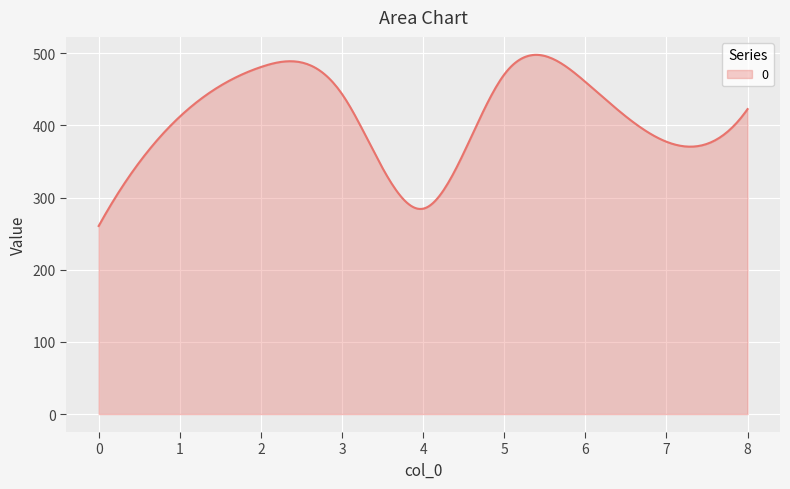

What is the greatest value displayed?

497.7